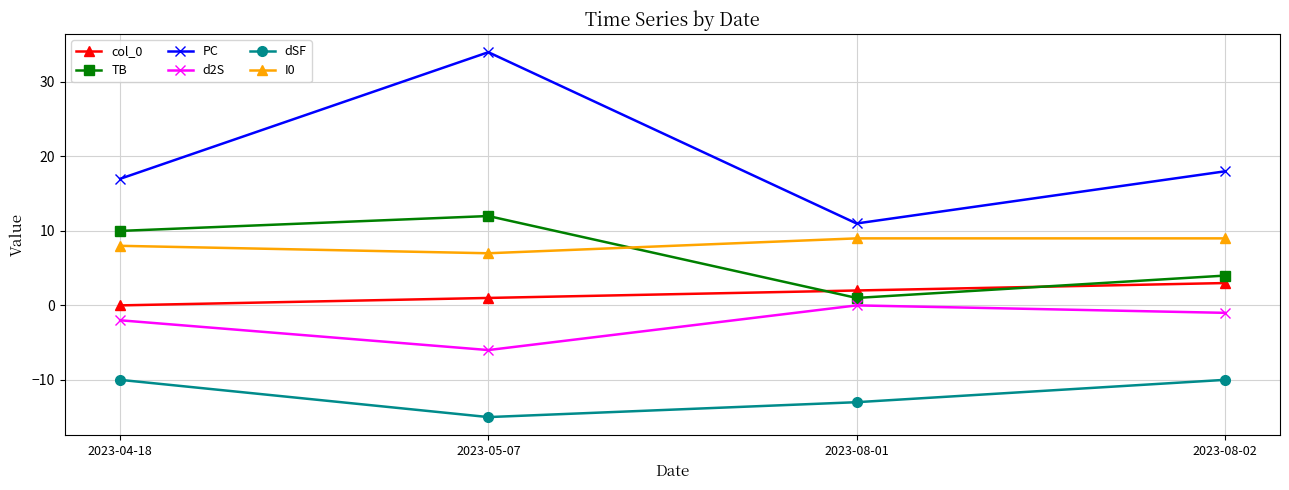

What value does the d2S series have at 2023-05-07?

-6